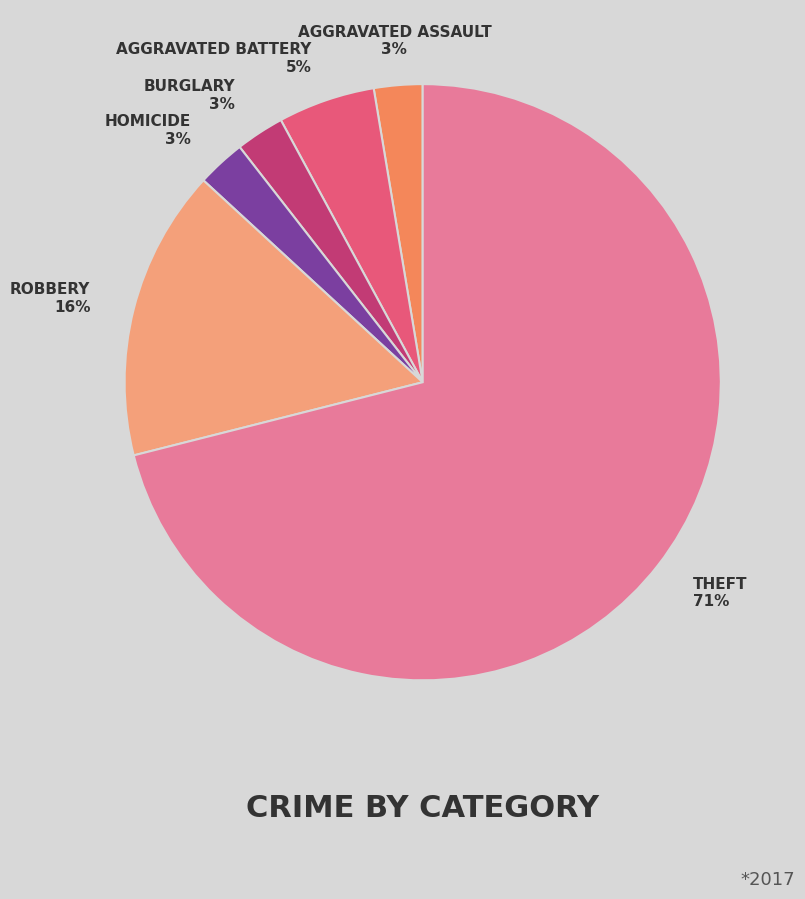

Is there a majority slice in this chart?

Yes